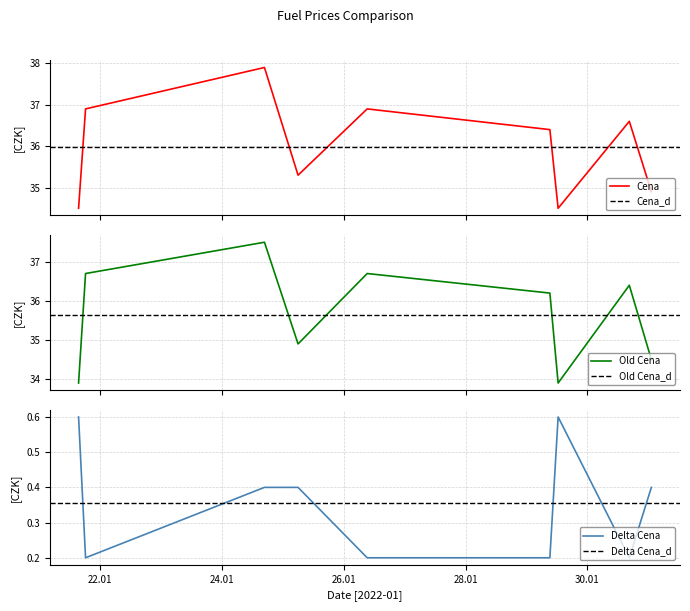

Between 2022-01-25 06:00:12 and 2022-01-24 16:45:52, which is larger?

2022-01-24 16:45:52